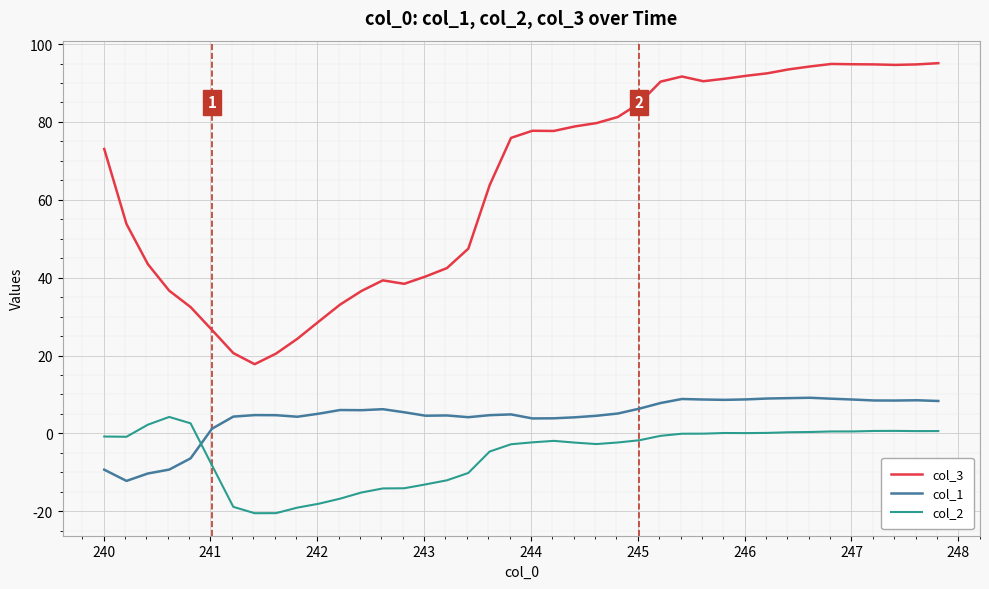

What is the difference between the maximum and minimum values in the col_2 series?

24.7